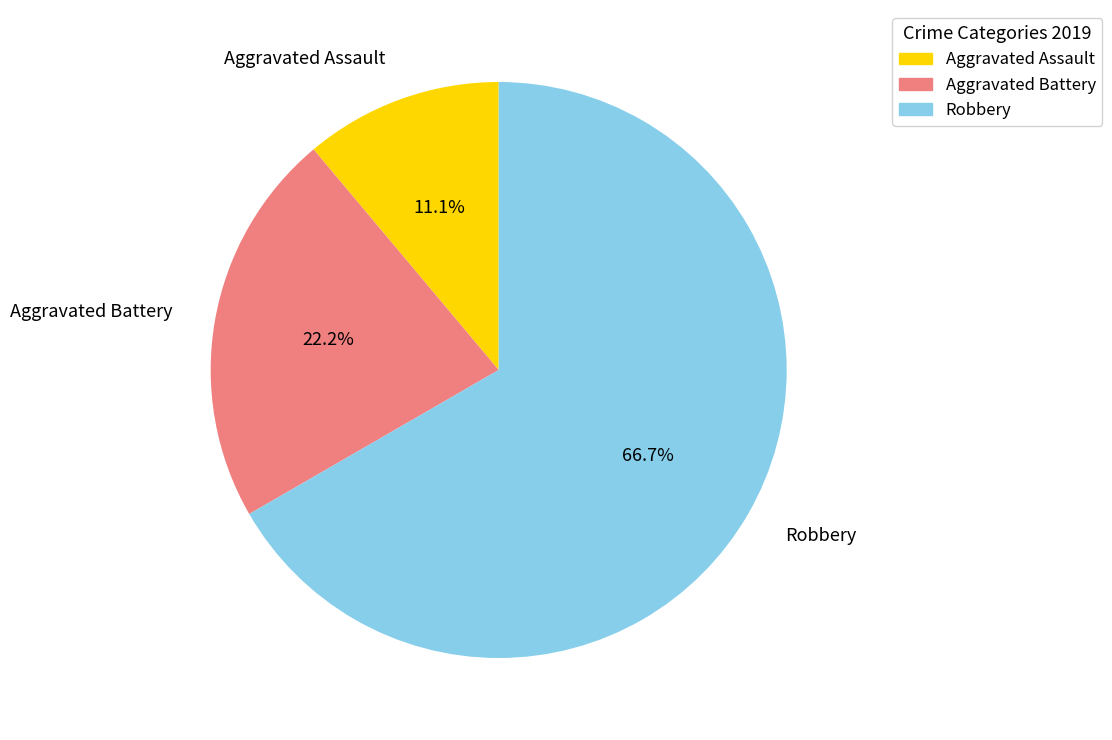

What is the smallest slice in the pie chart?

Aggravated Assault